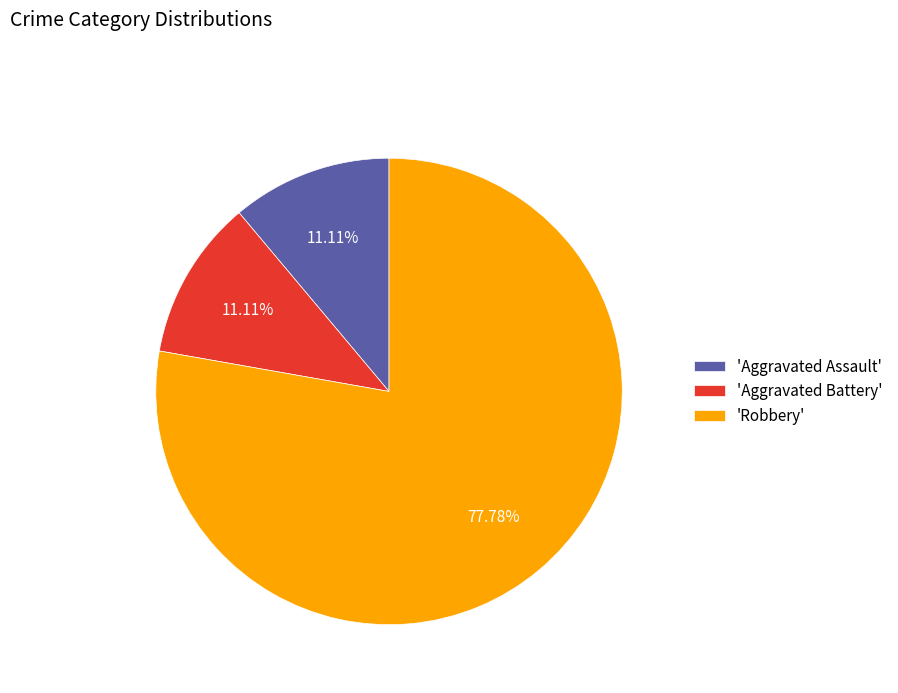

Does 'Robbery' represent more than half of the total?

Yes